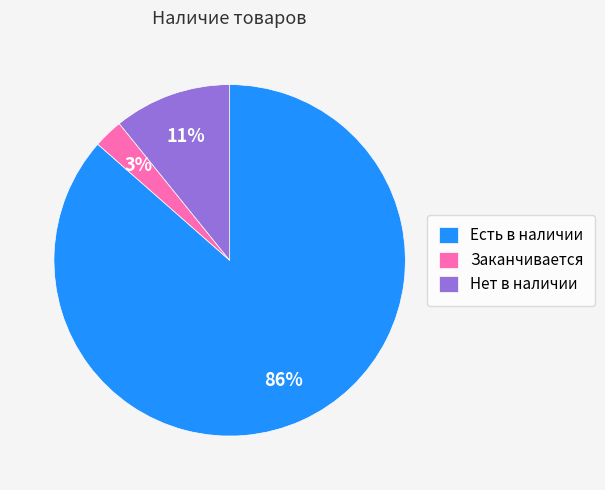

To the nearest percent, what portion does Нет в наличии represent?

11%